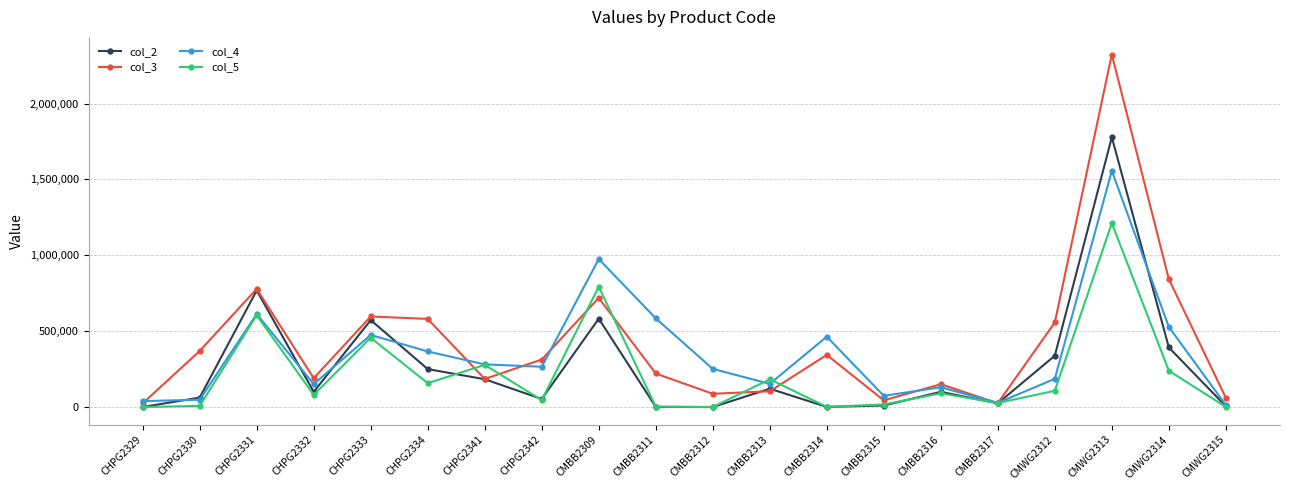

Which series has the largest range (max minus min)?

col_3